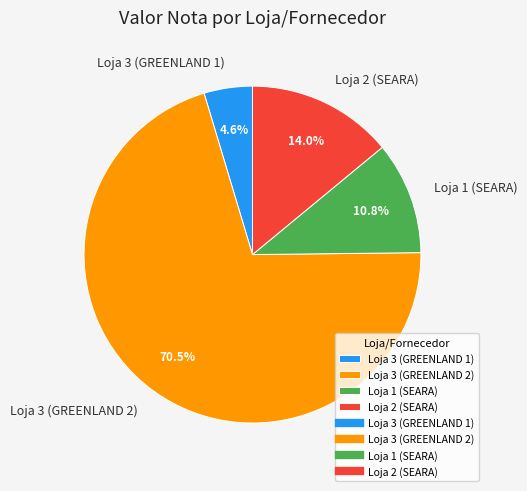

To the nearest percent, what is the combined percentage of Loja 2 (SEARA) and Loja 3 (GREENLAND 1)?

19%